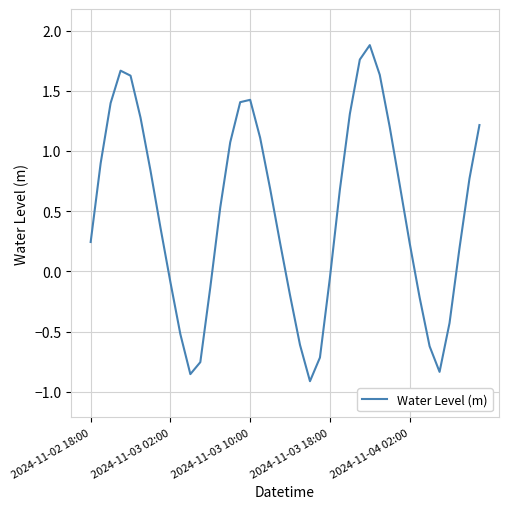

What is the difference between the maximum and minimum values?

2.8